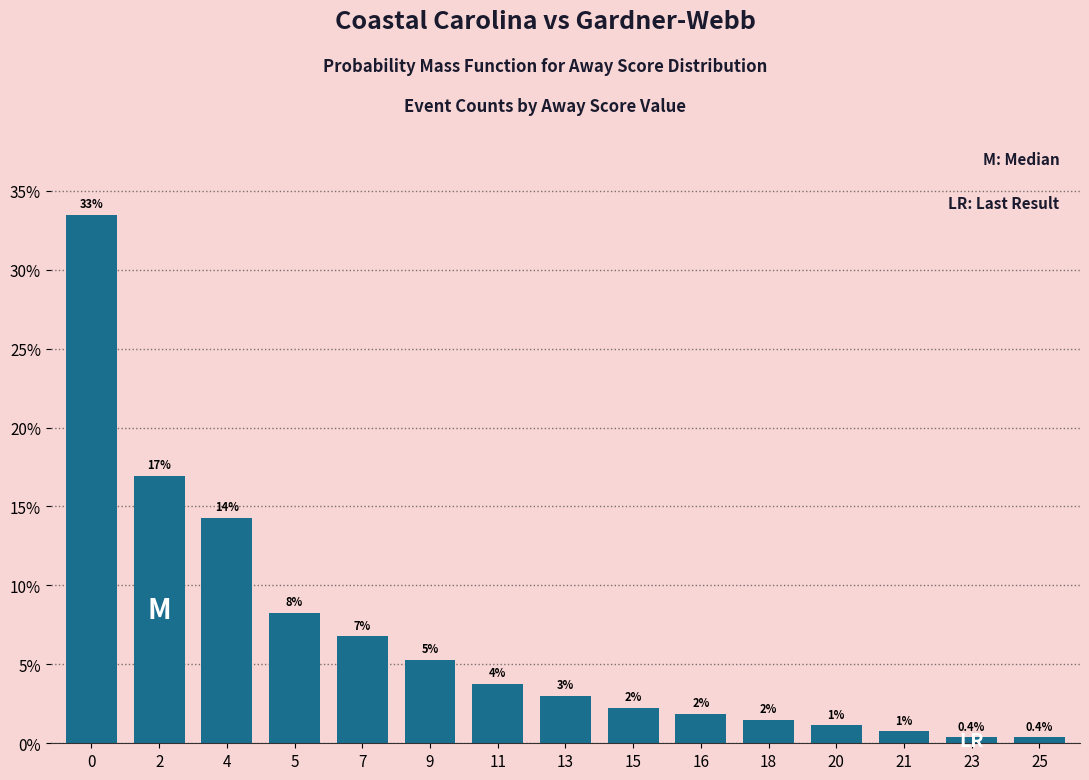

The chart shows a value of 3.0 at 13. True or false?

True